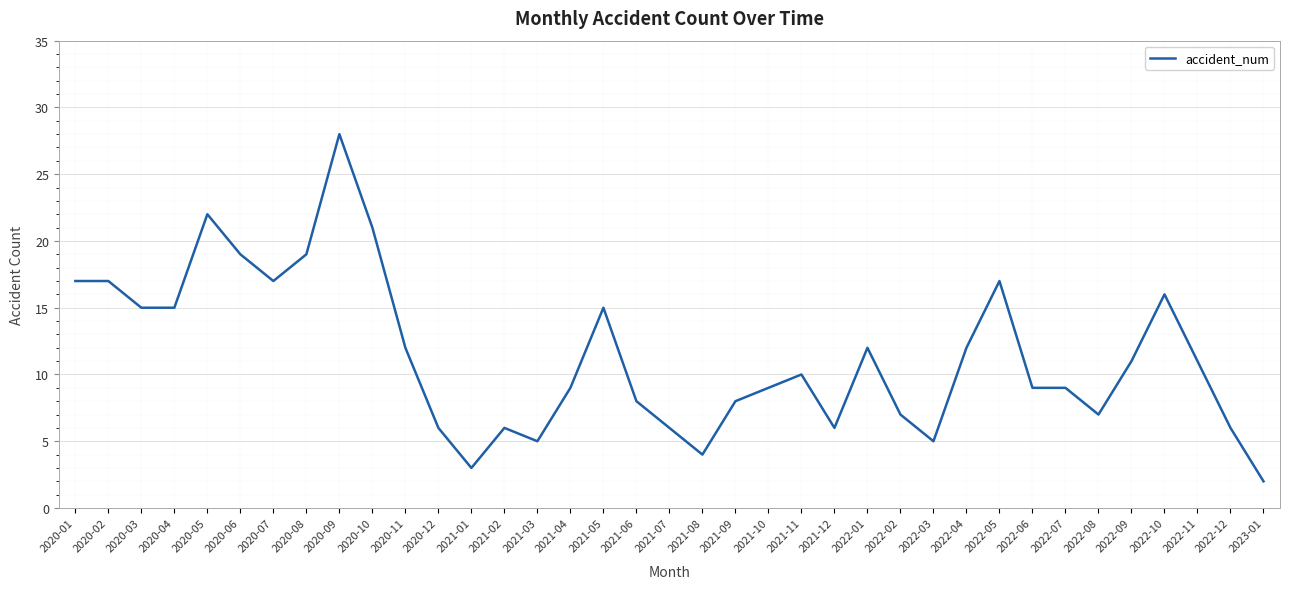

Between 2022-12 and 2021-05, which is larger?

2021-05